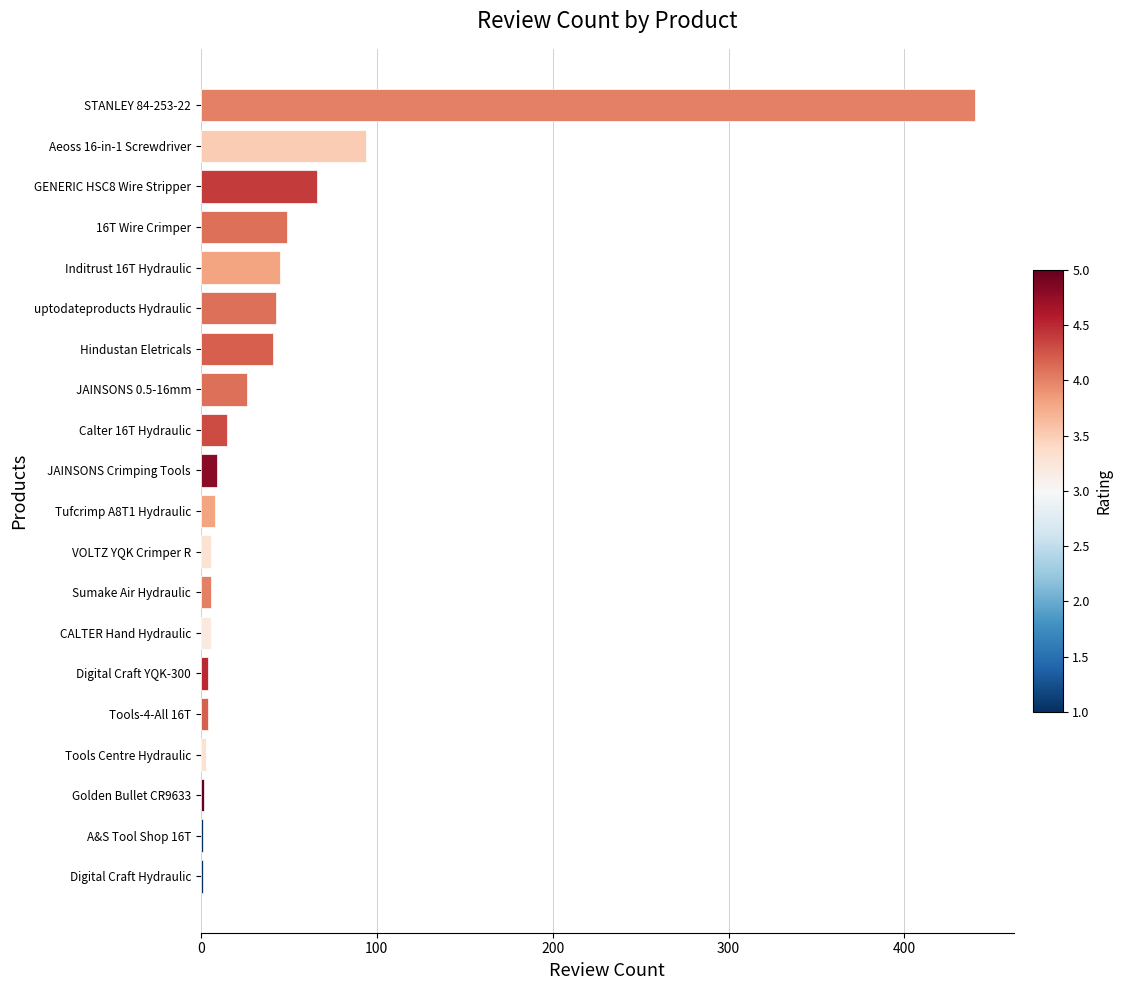

What is the ratio of the value at Inditrust 16T Hydraulic to the value at Aeoss 16-in-1 Screwdriver?

0.5